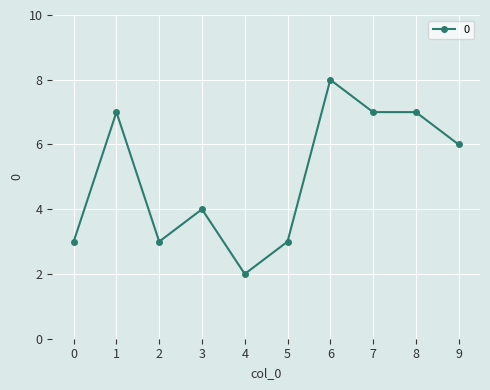

What is the value of the 5th point from the left?

2